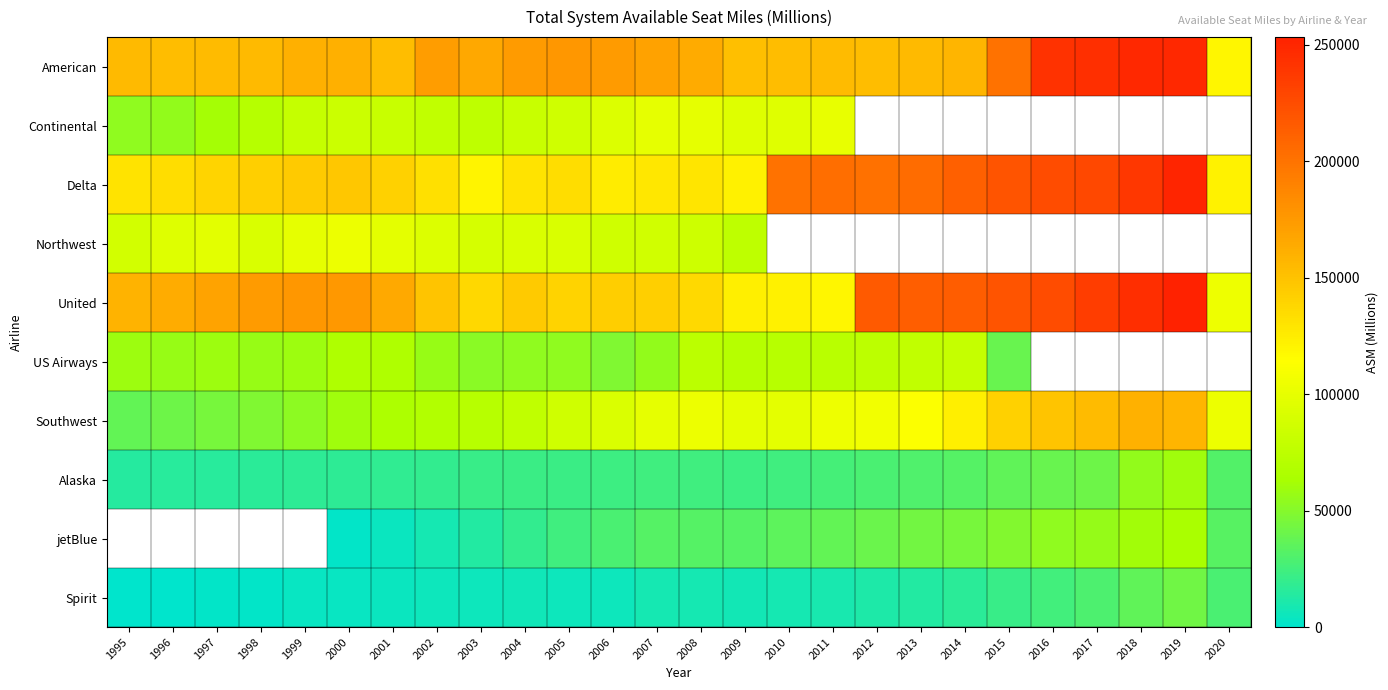

Which series has the widest spread of values?

United